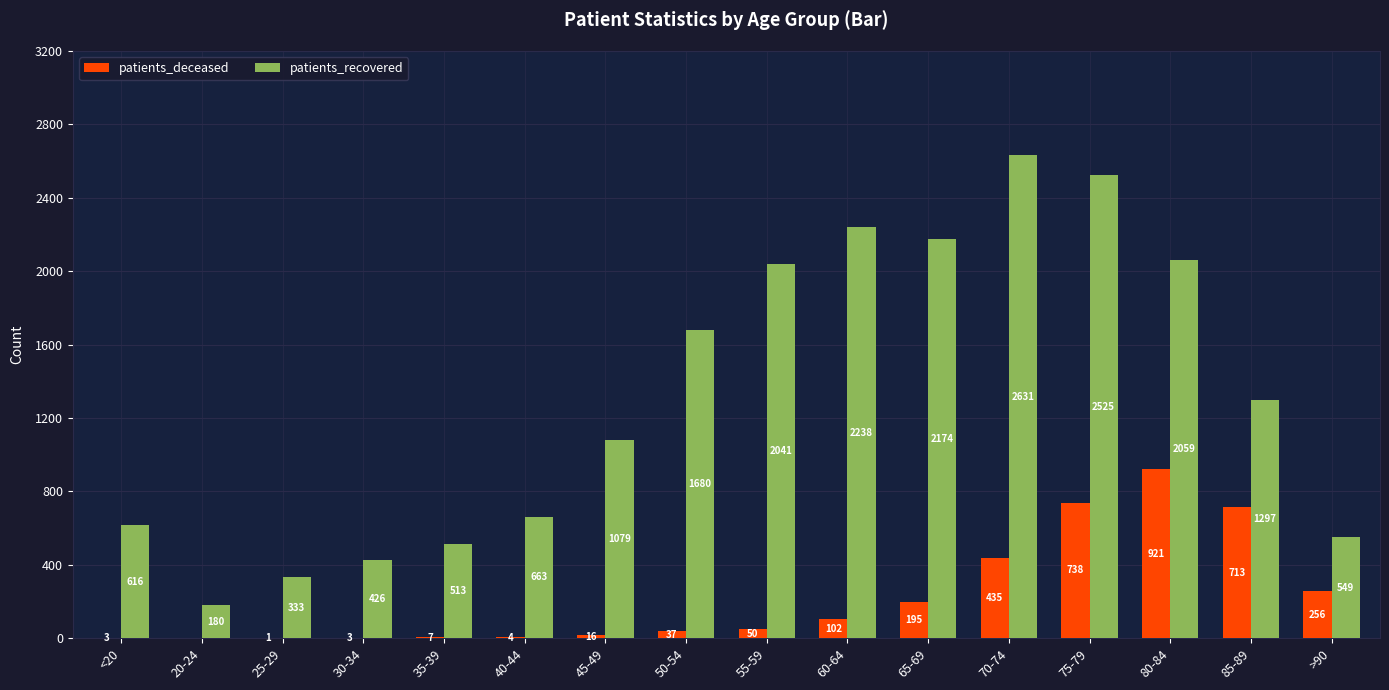

Where does the patients_recovered series first go above 1297?

50-54